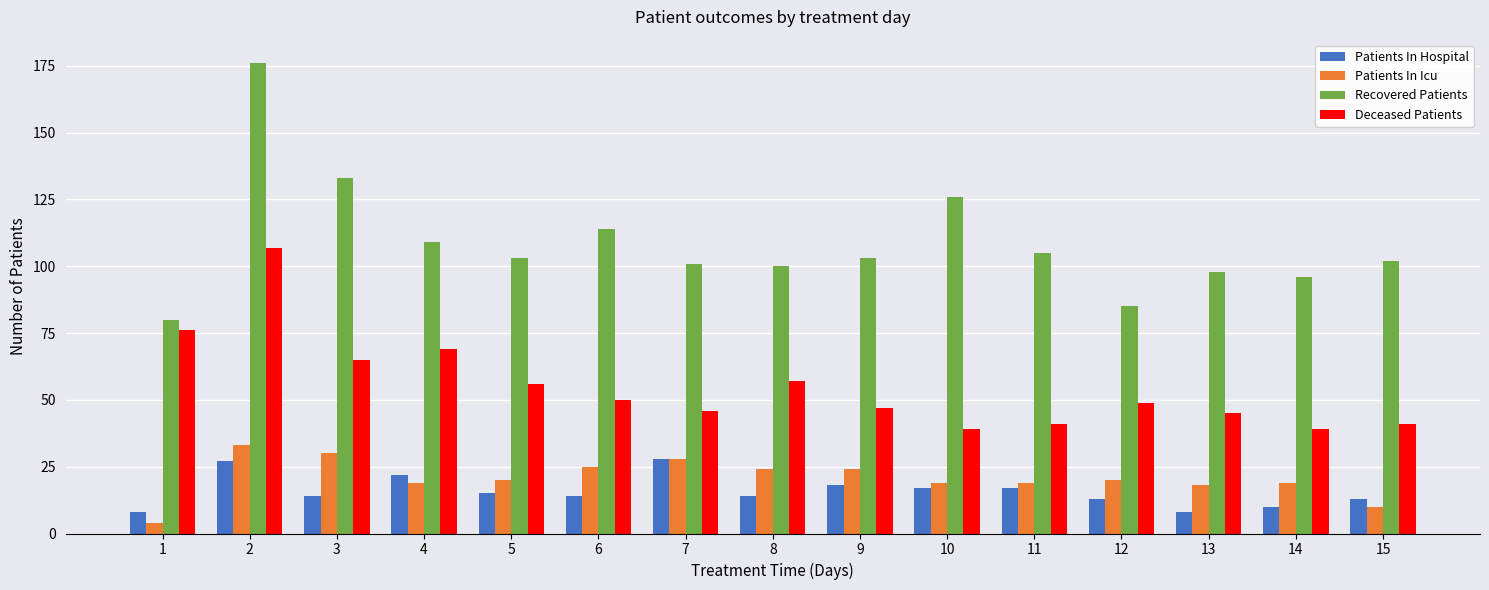

What is the maximum value shown in the chart?

176